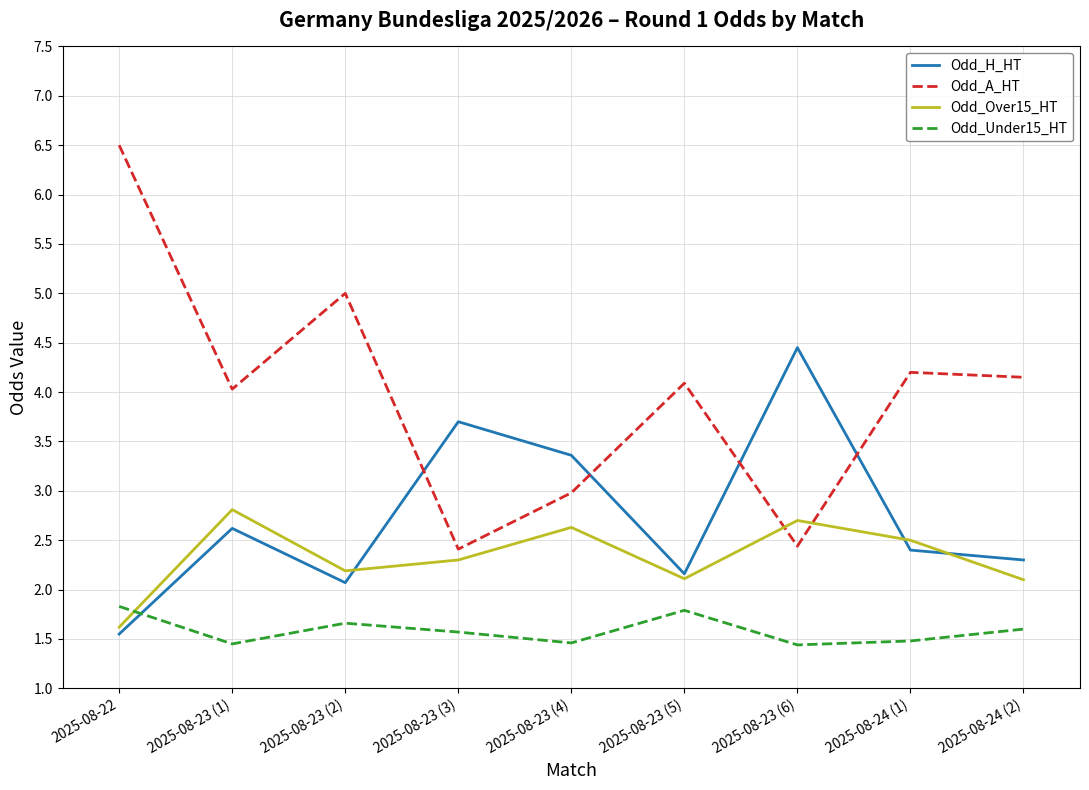

How many times do Odd_A_HT and Odd_Over15_HT cross each other?

2